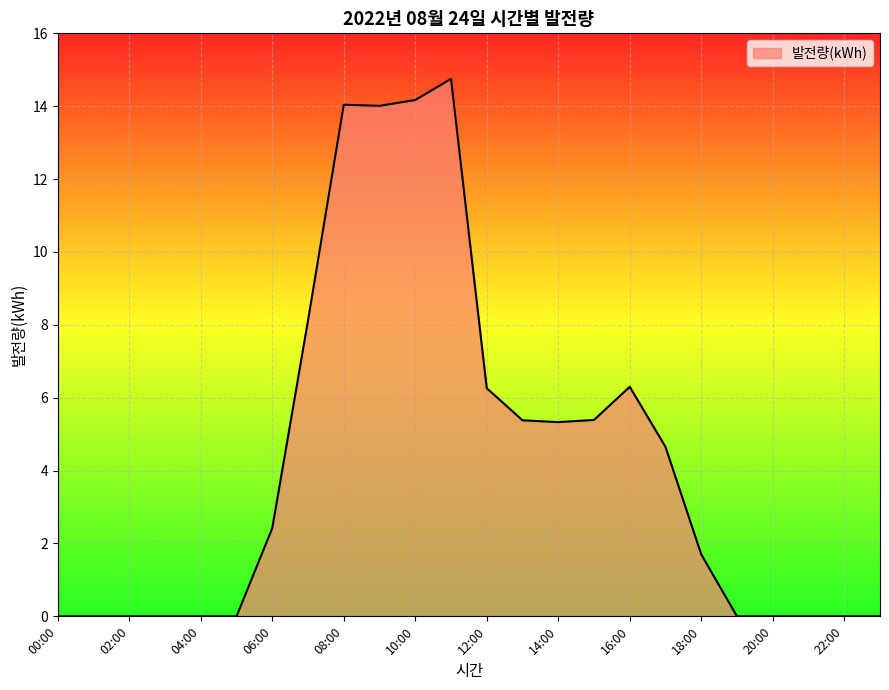

What is the difference between the maximum and minimum values?

14.8